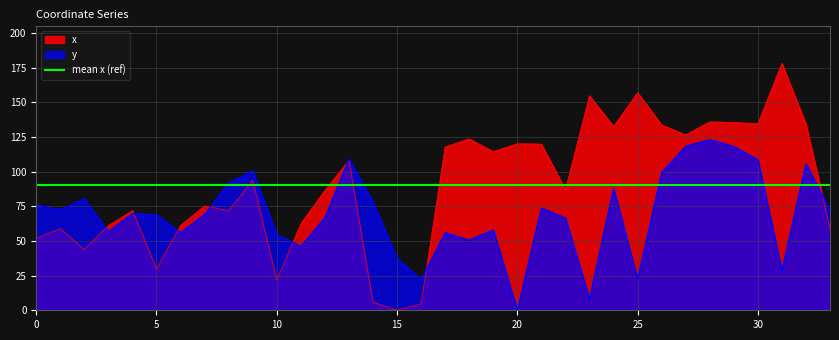

Does the chart display data point markers on the line(s)?

No